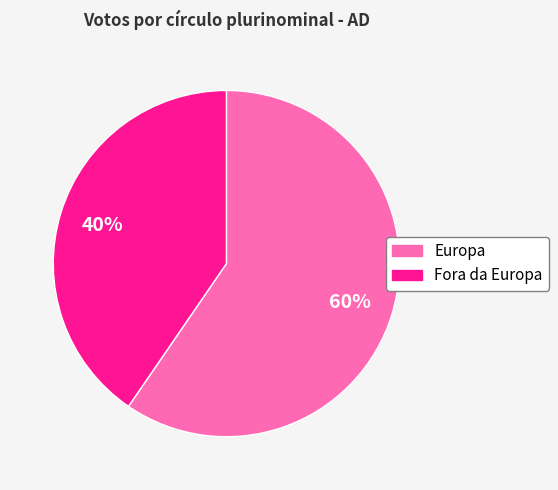

Is there a majority slice in this chart?

Yes